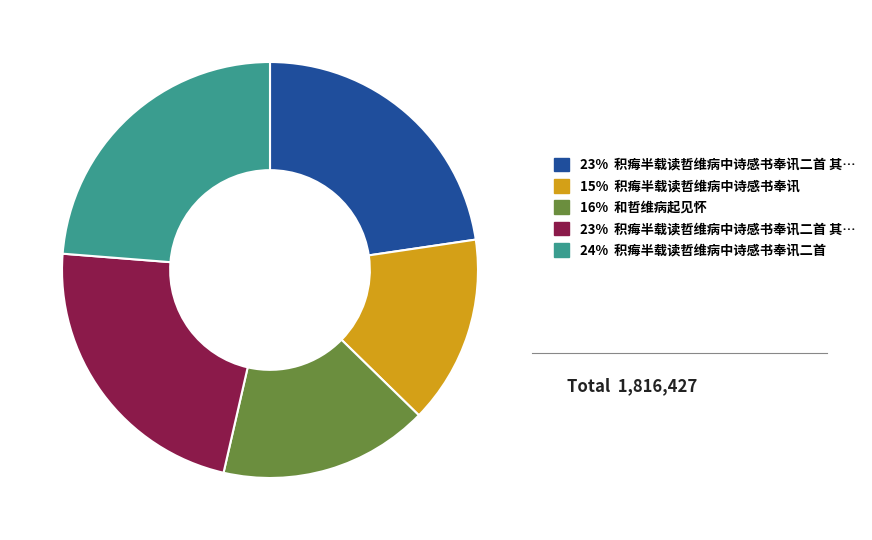

Does any single category account for the majority?

No